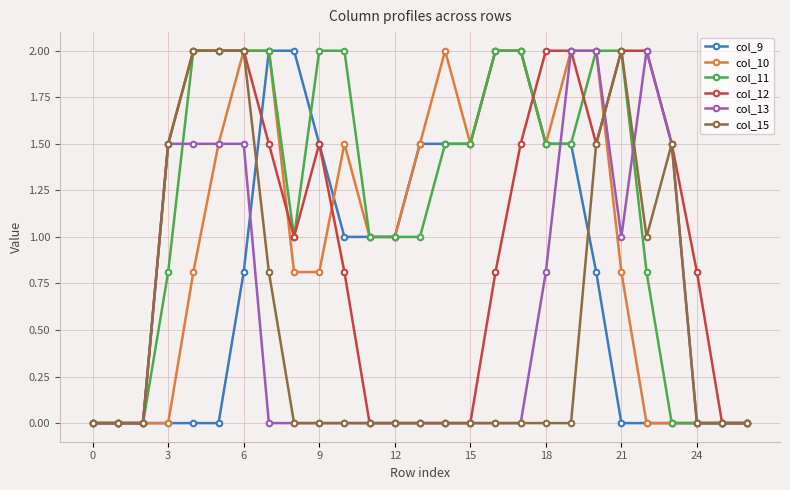

What is the value of the col_9 point at the 11th from the left?

1.0